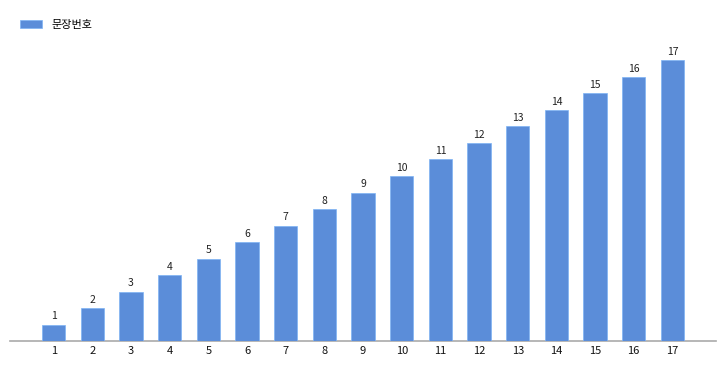

How many bars are there in total?

17